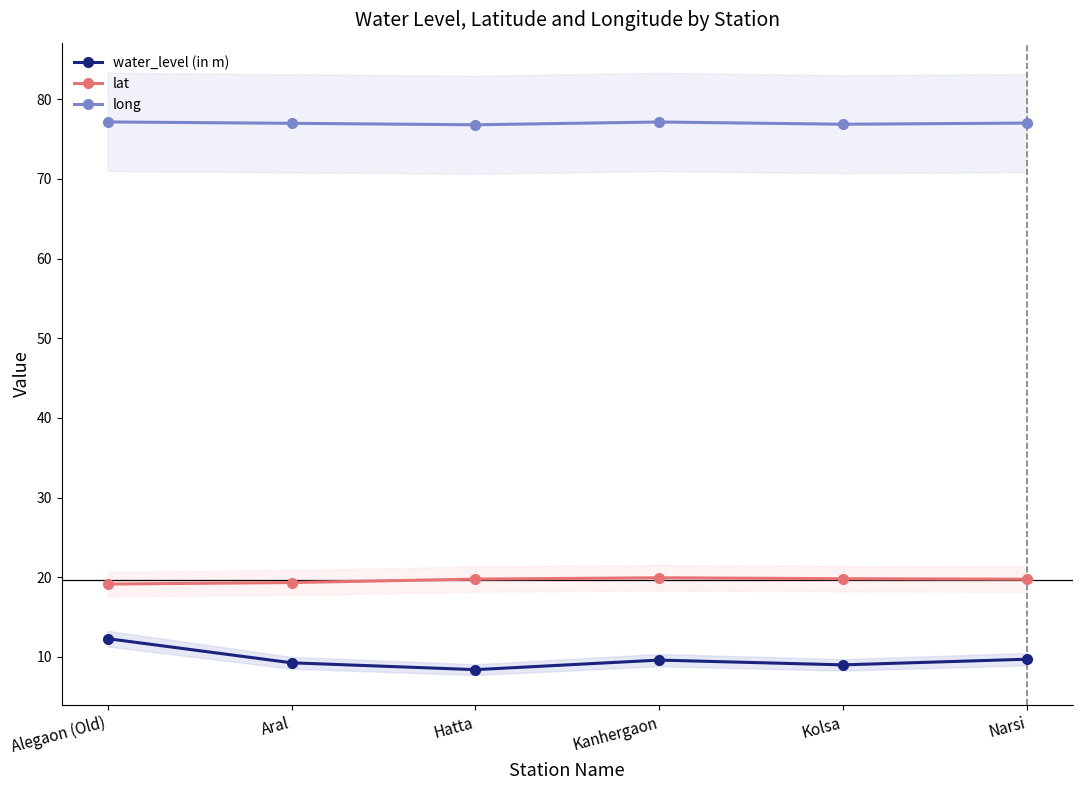

The long series shows 76.9 at Kolsa. True or false?

True